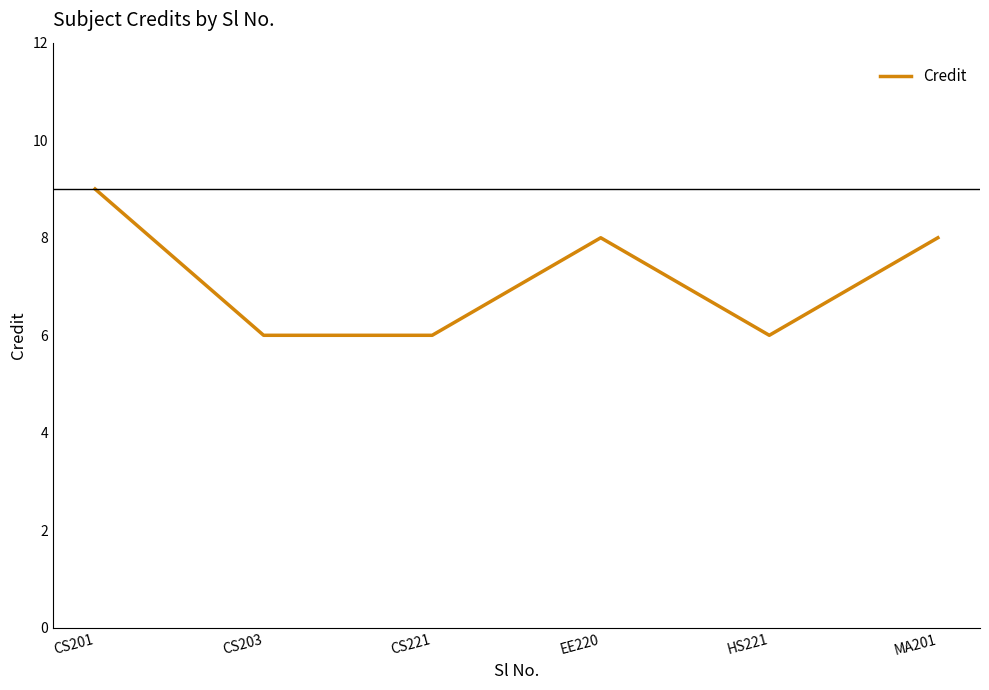

Which has a higher value, MA201 or CS221?

MA201